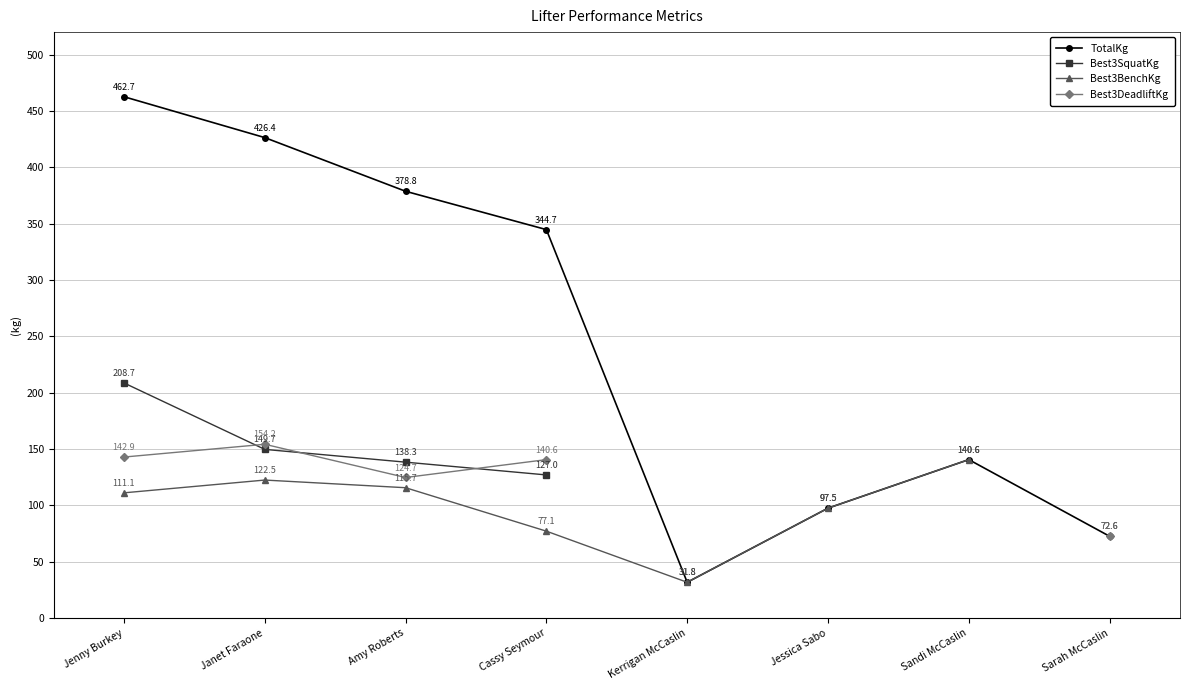

True or false: TotalKg has a value of 31.8 at Kerrigan McCaslin.

True